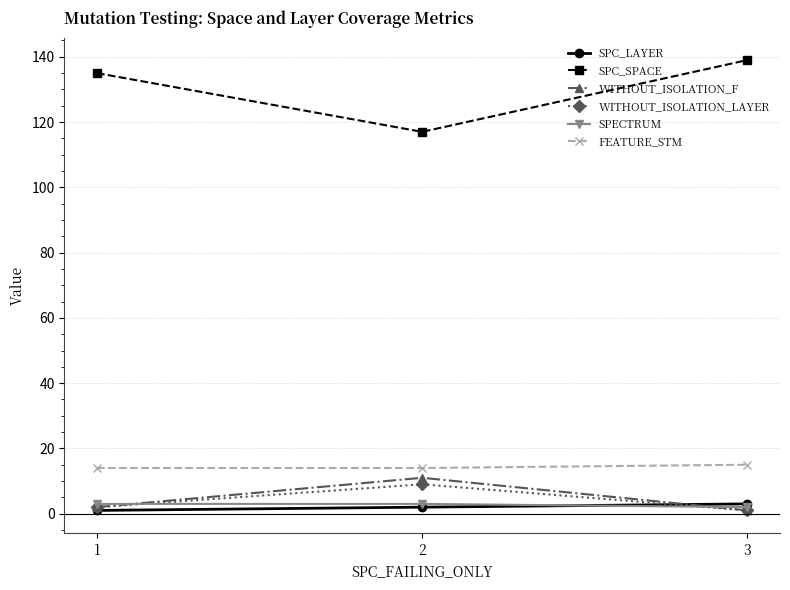

Does the chart display data point markers on the line(s)?

Yes